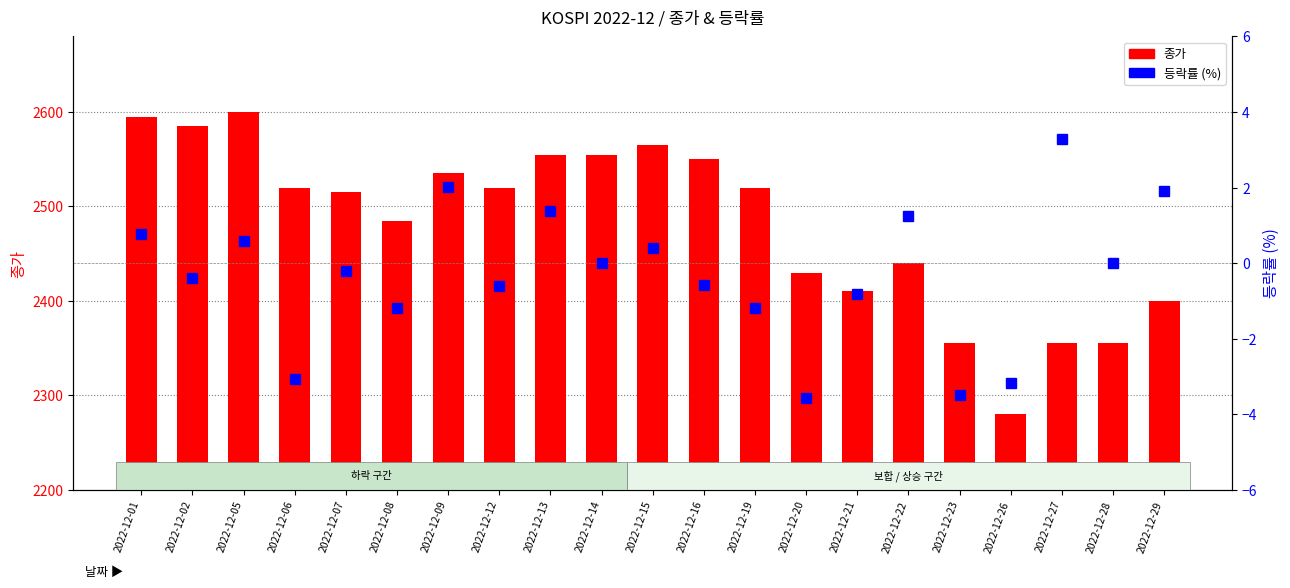

Which series has the largest range (max minus min)?

종가